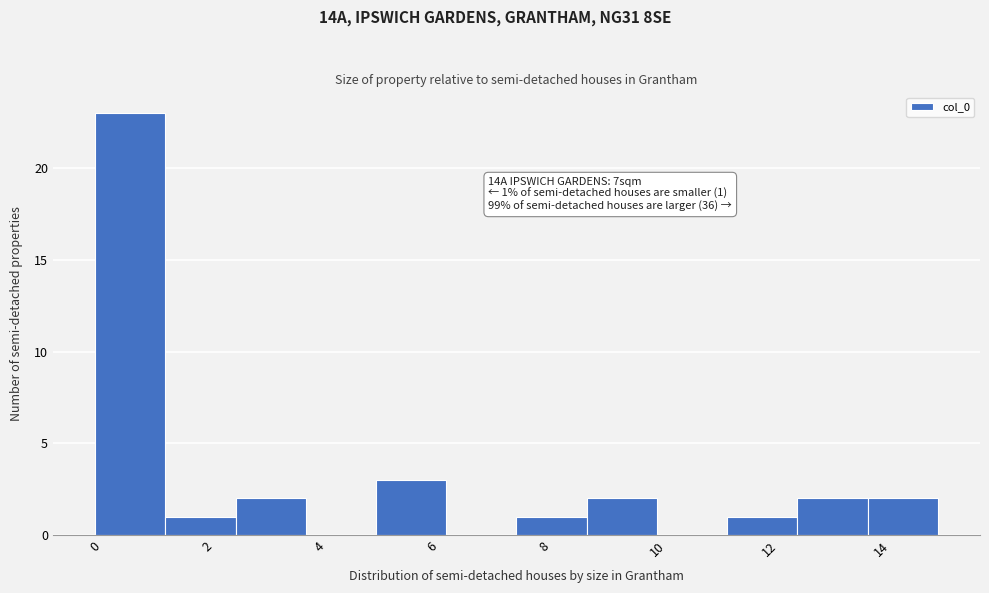

Over which range of the x-axis is the bar tallest?

0.00 to 1.25